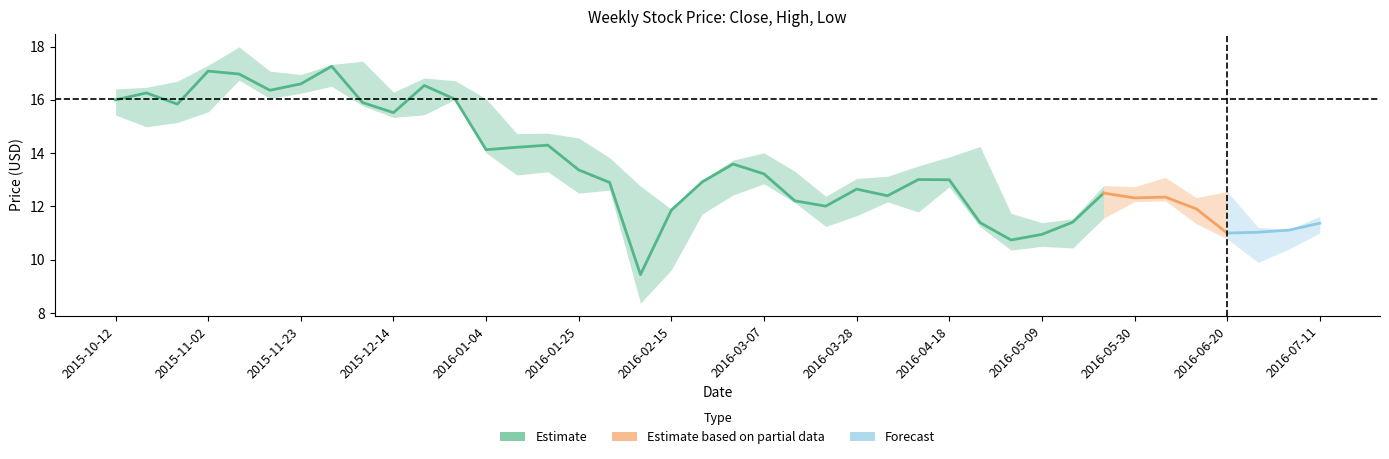

Which label corresponds to the largest value in the chart?

2015-11-09